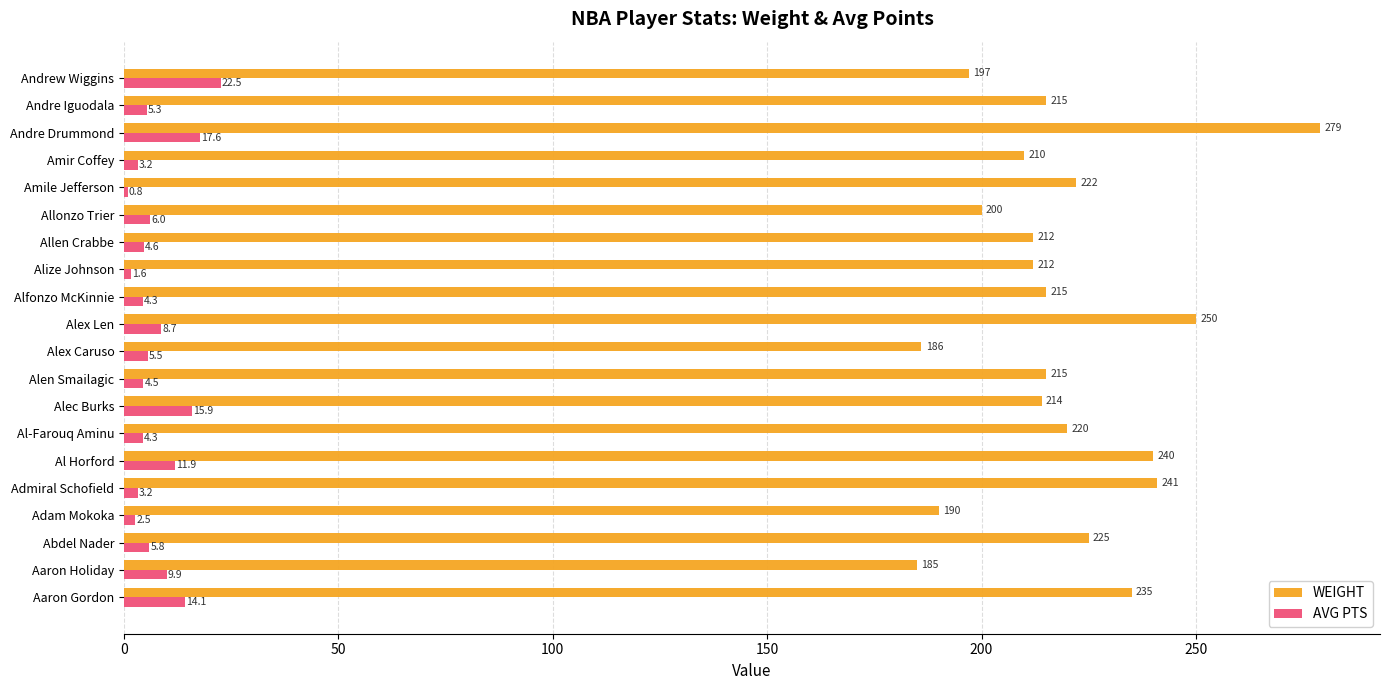

Where is WEIGHT nearest to the value 232?

Aaron Gordon